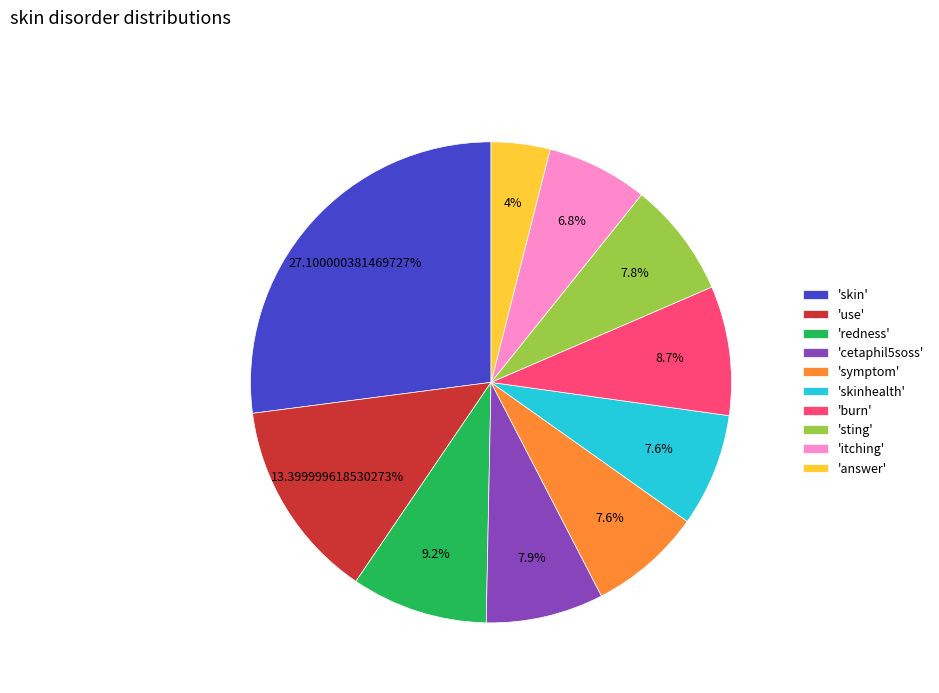

Do 'sting' and 'answer' together represent more than half of the pie?

No